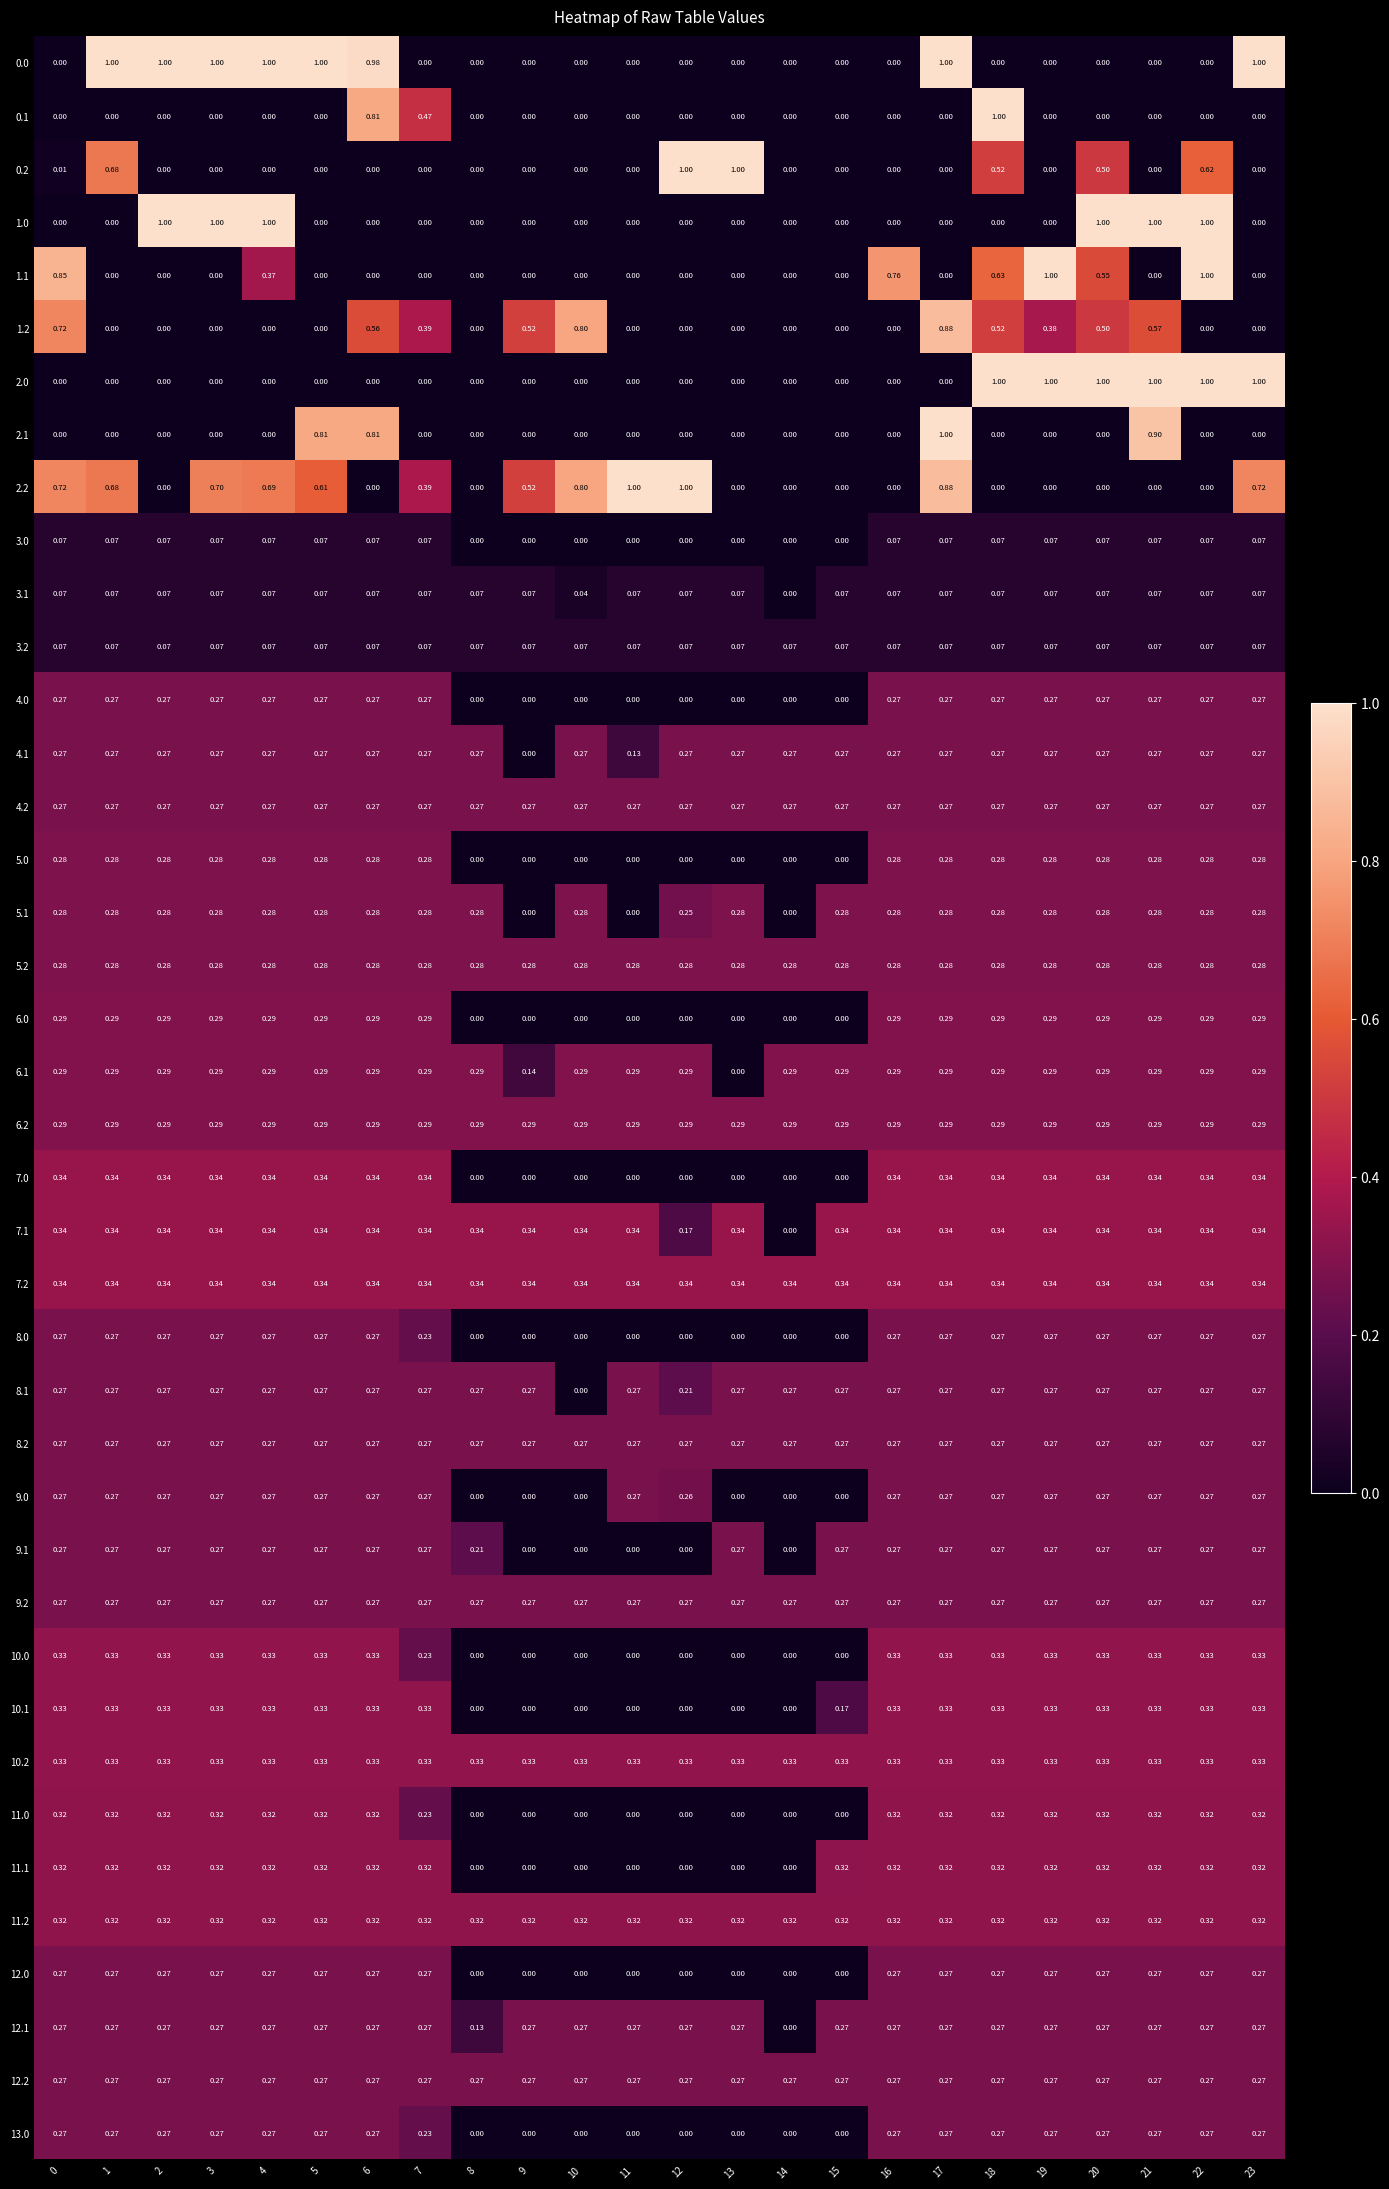

At which category is the sum across all series the highest?

17